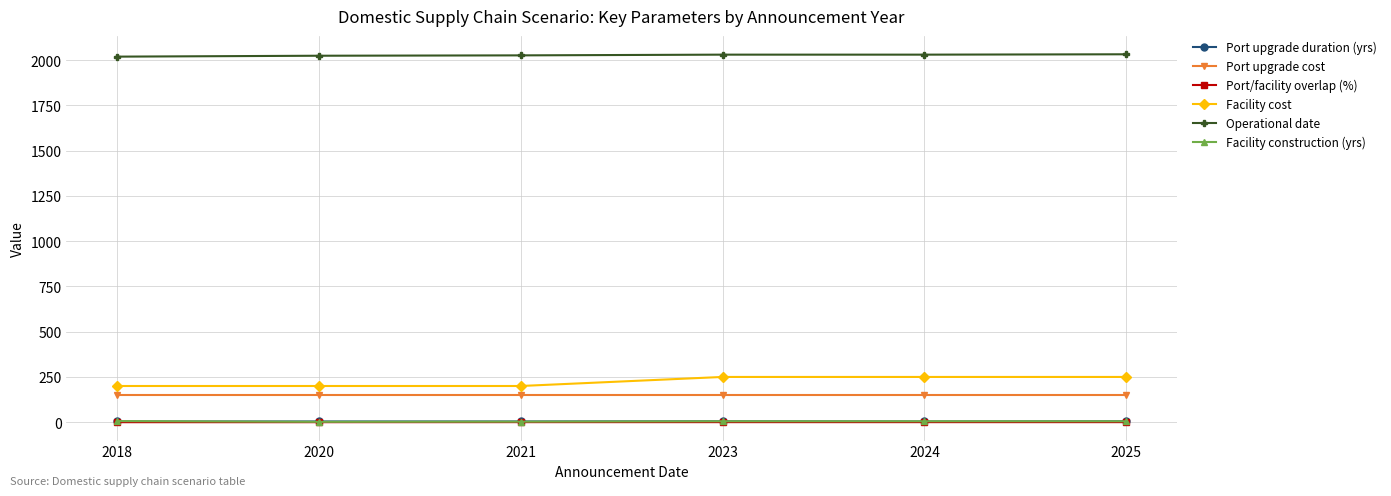

Does the chart have visible grid lines?

Yes